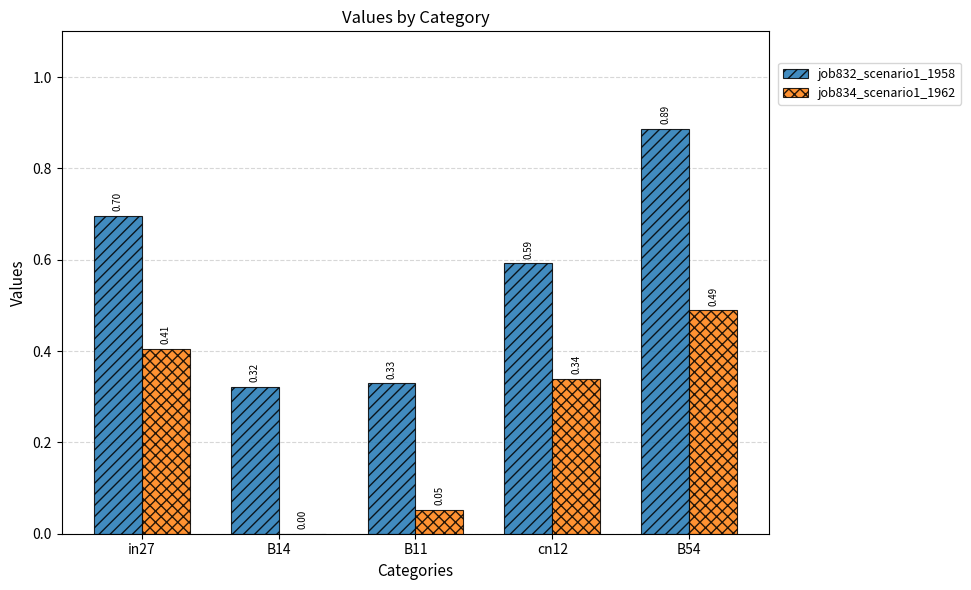

What are all the series names shown in the legend?

job832_scenario1_1958, job834_scenario1_1962